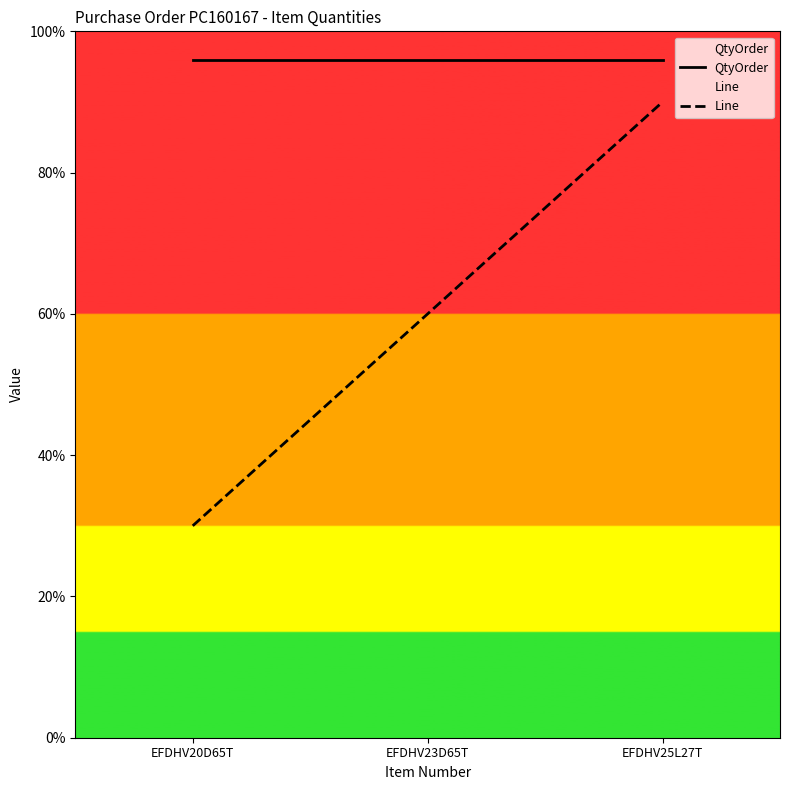

What is the smallest value displayed?

30